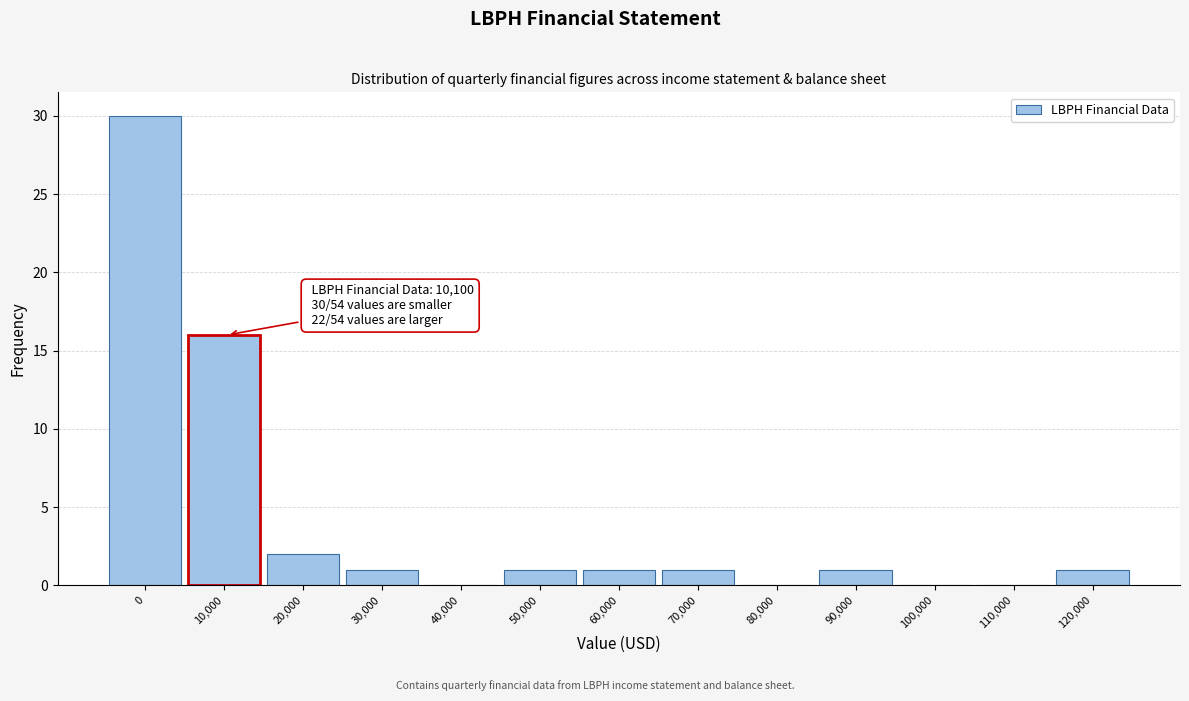

Reading right to left, list all the values displayed in this chart.

120,000=1	110,000=0	100,000=0	90,000=1	80,000=0	70,000=1	60,000=1	50,000=1	40,000=0	30,000=1	20,000=2	10,000=16	0=30